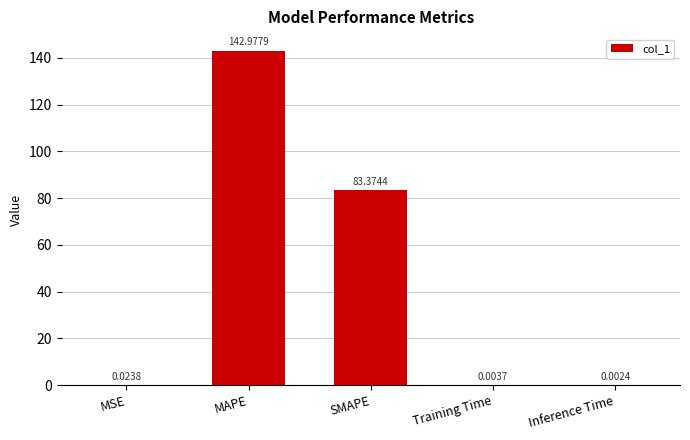

What is the sum of the values at MAPE and SMAPE?

226.4